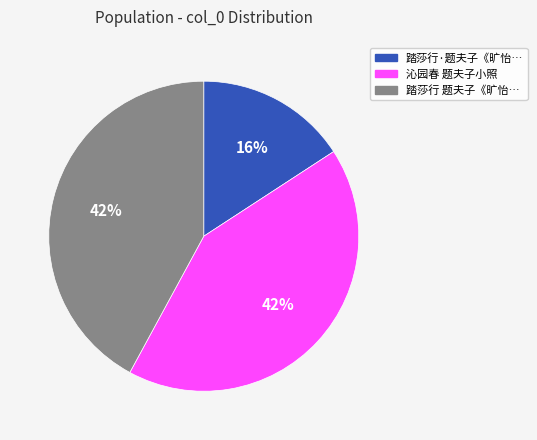

How many segments does this pie chart have?

3